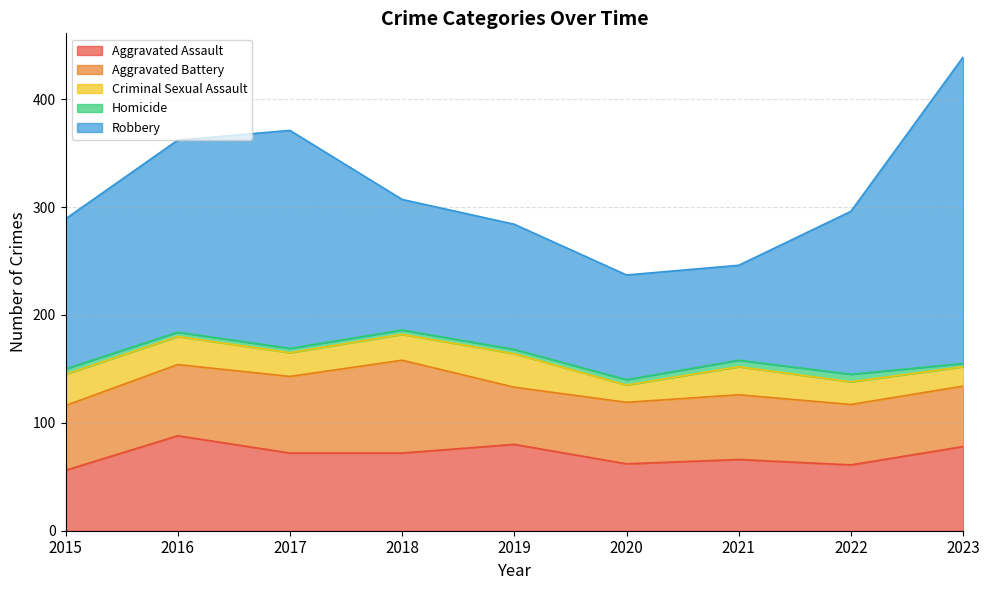

In Aggravated Assault, how many points are higher than both neighbors (excluding endpoints)?

3